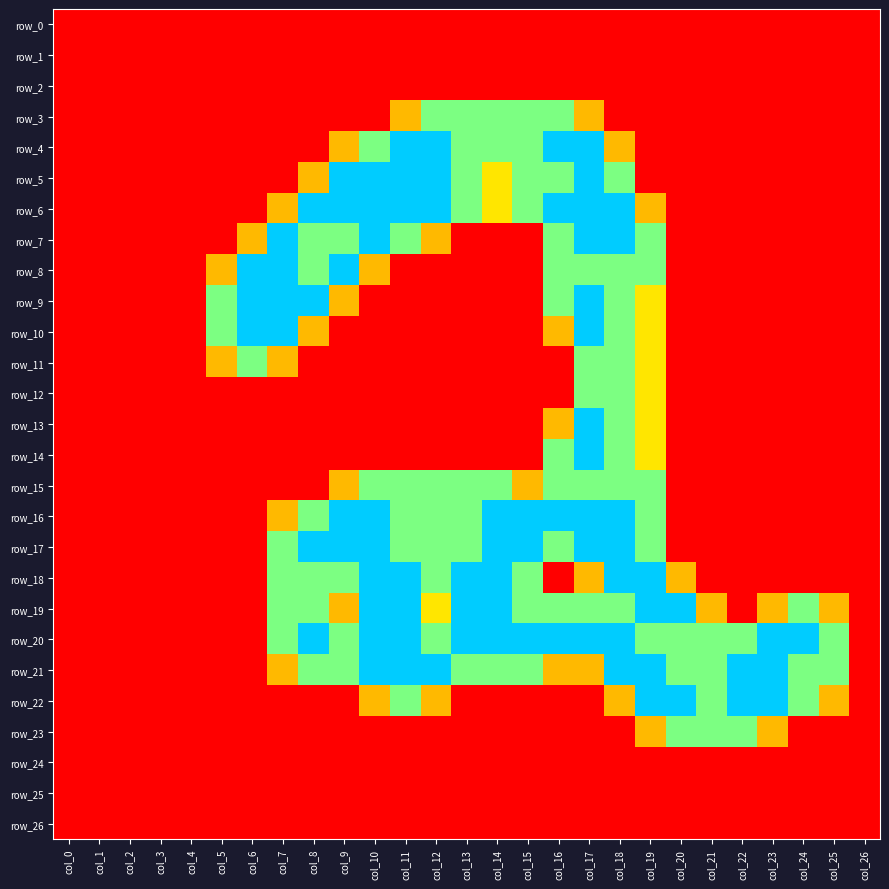

Which category has the highest value in the row_22 series?

col_19